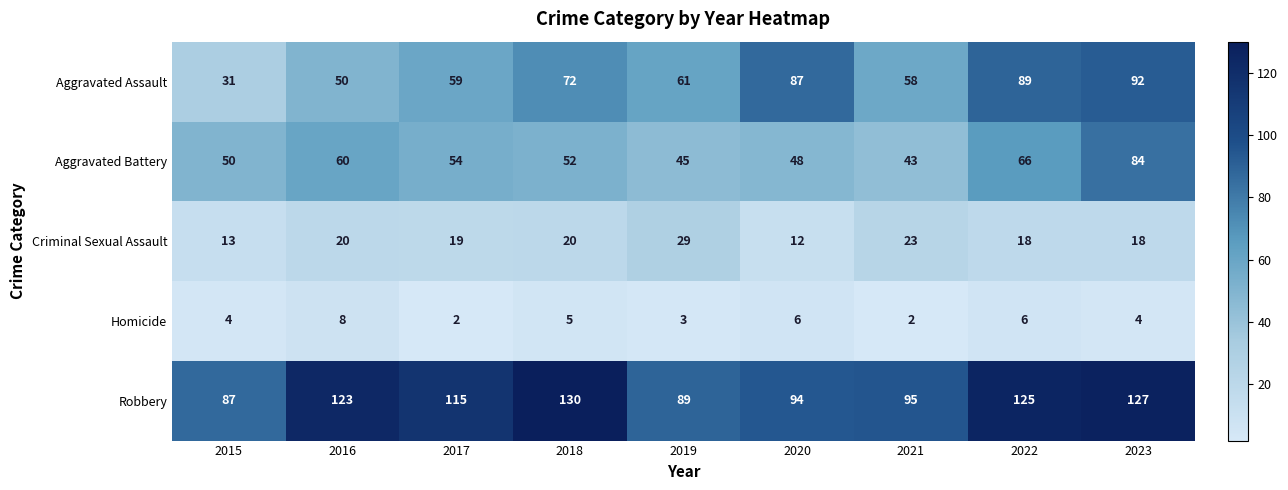

What is the sum of the Aggravated Assault values at 2017 and 2018?

131